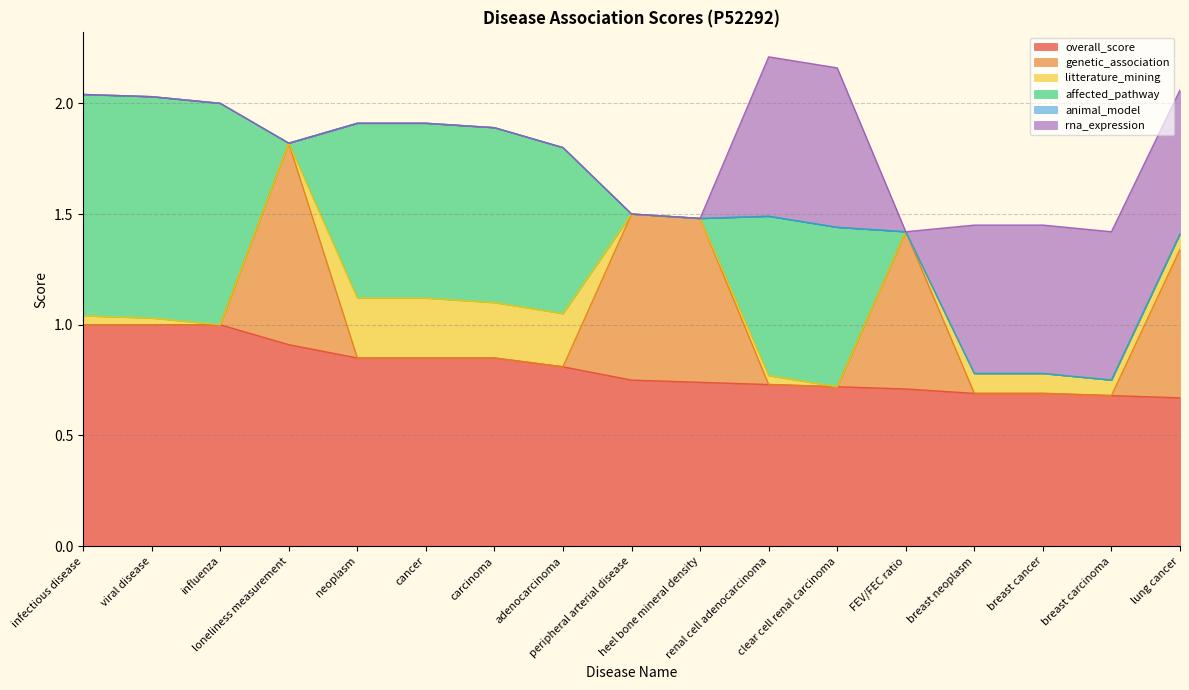

What is the label of the 9th point from the left?

peripheral arterial disease